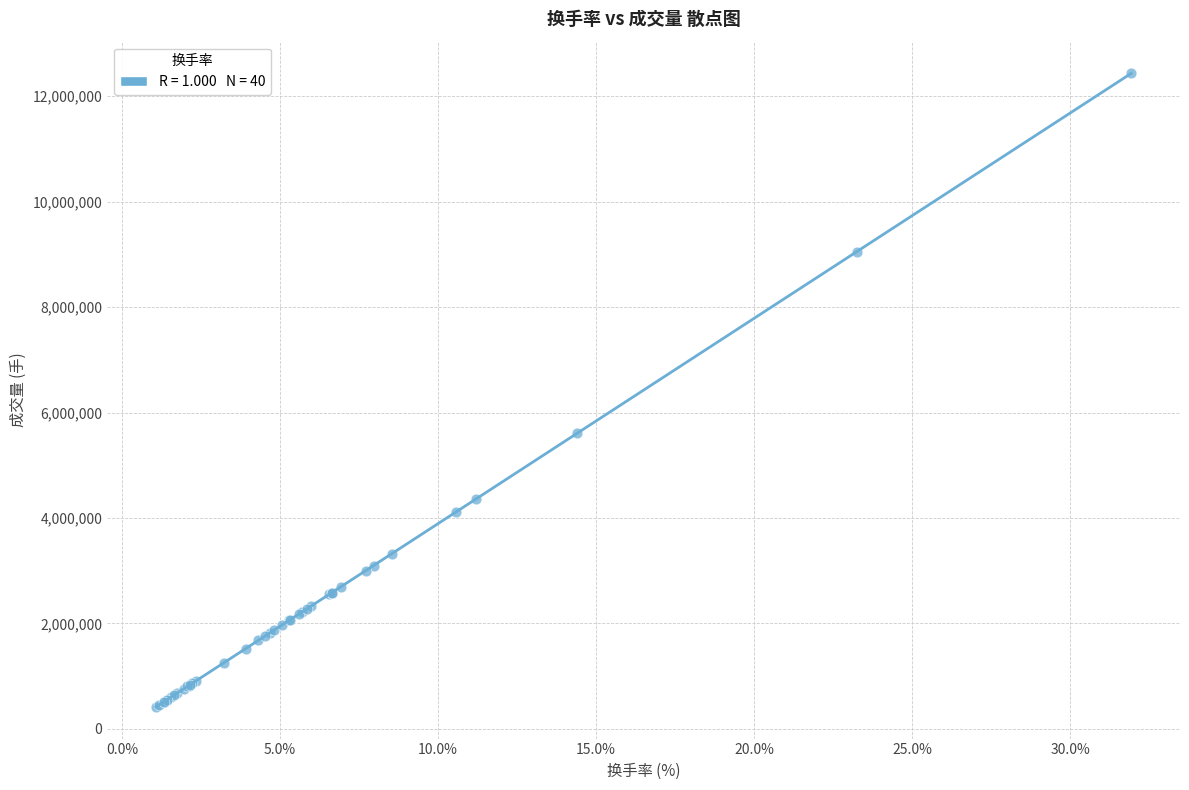

What Y value in the scatter plot is closest to 6425356?

5609004